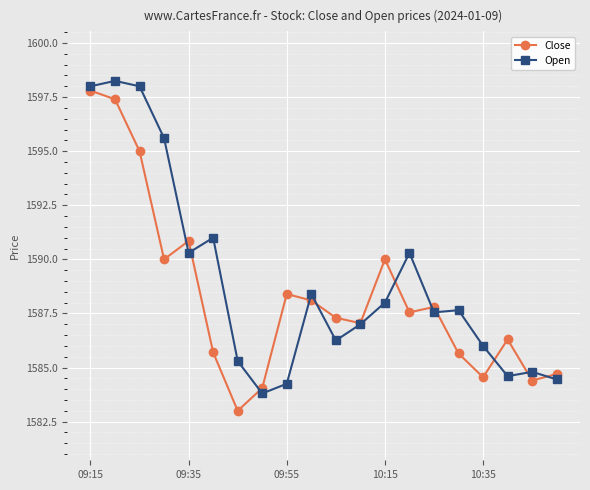

What is the value of the Open point at the 19th from the left?

1584.8